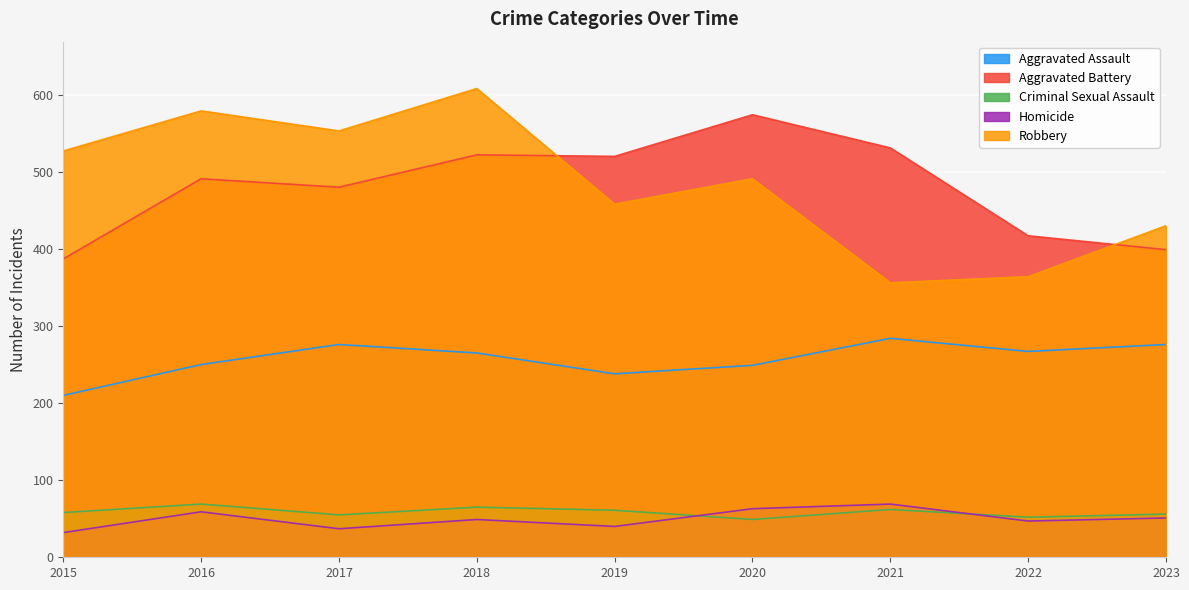

At how many categories does at least one series exceed 275?

9